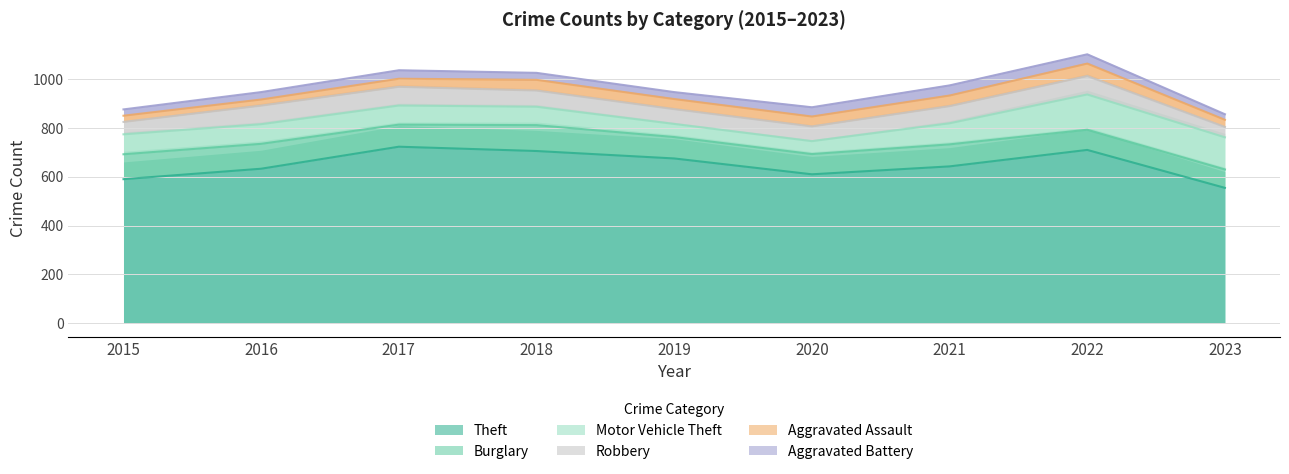

How many interior local peaks does the Aggravated Battery series have?

1